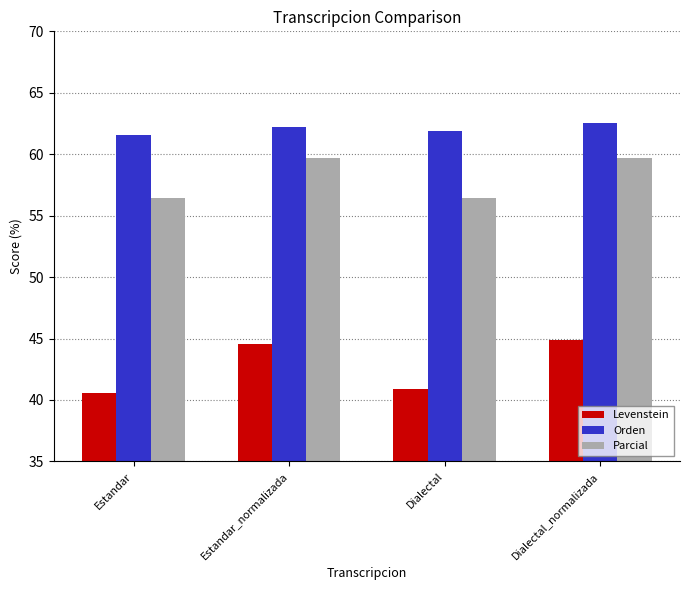

Reading left to right, list all the values displayed in this chart.

Levenstein: 40.6	44.5	40.9	44.9
Orden: 61.6	62.2	61.9	62.6
Parcial: 56.4	59.7	56.4	59.7